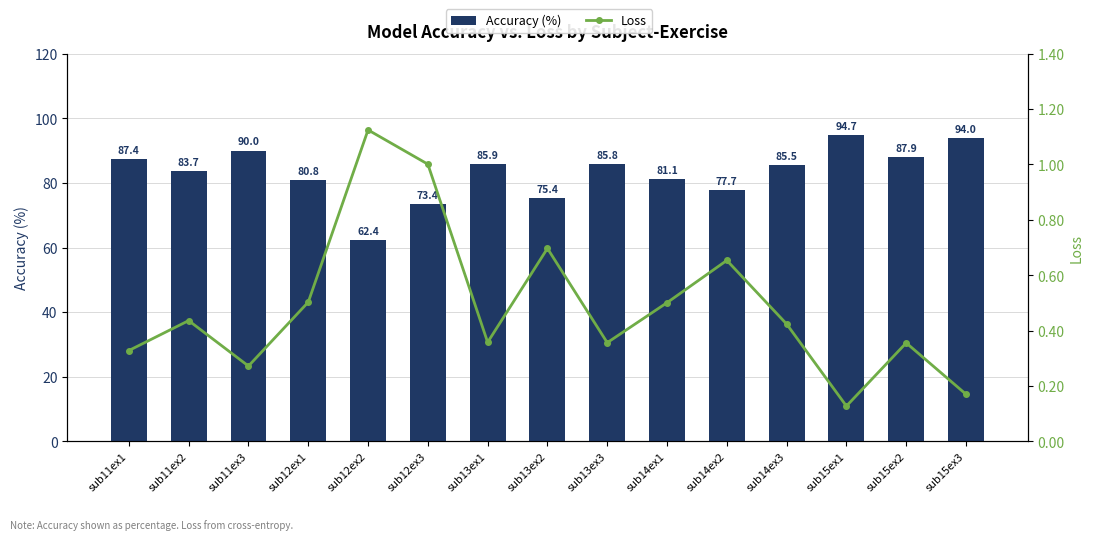

What is the minimum value for Accuracy (%)?

62.4